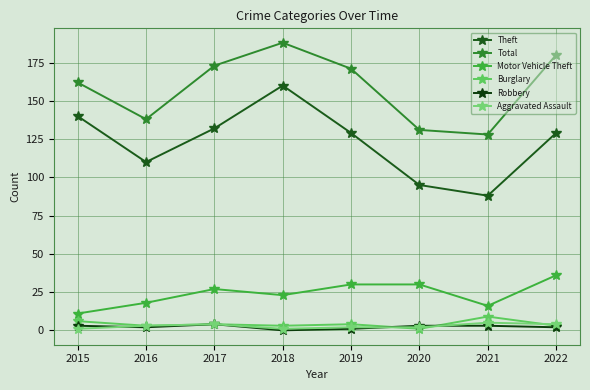

At how many categories does at least one series exceed 109?

8